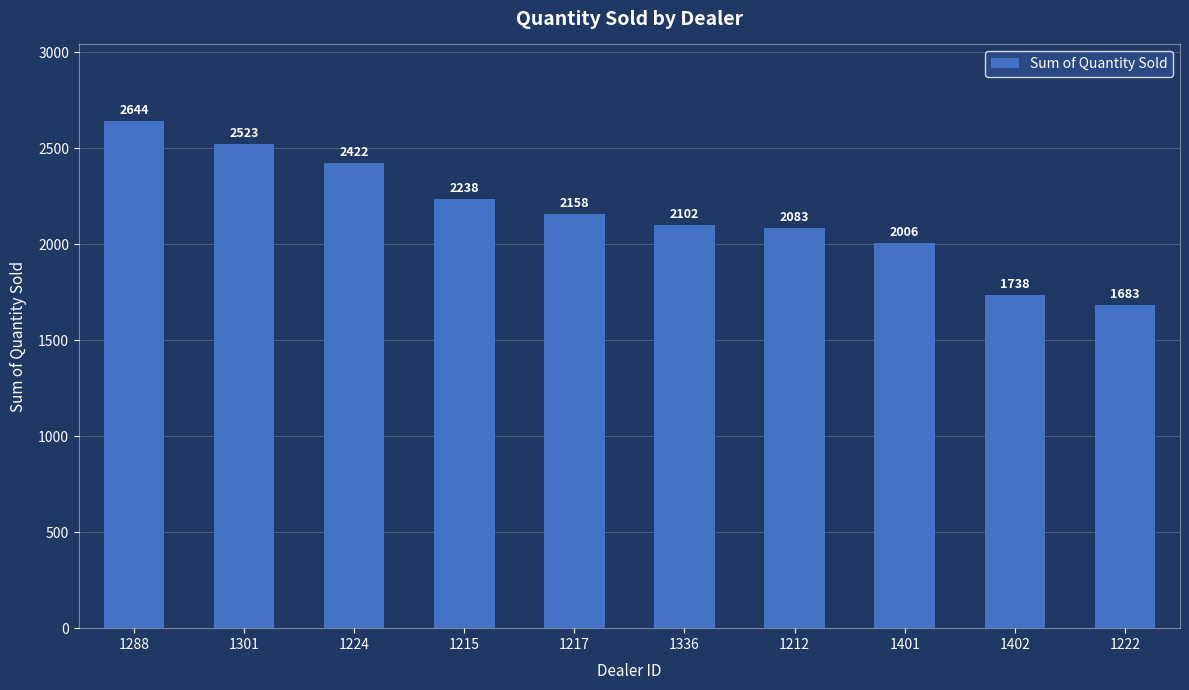

What is the change in value from 1224 to 1336?

-320